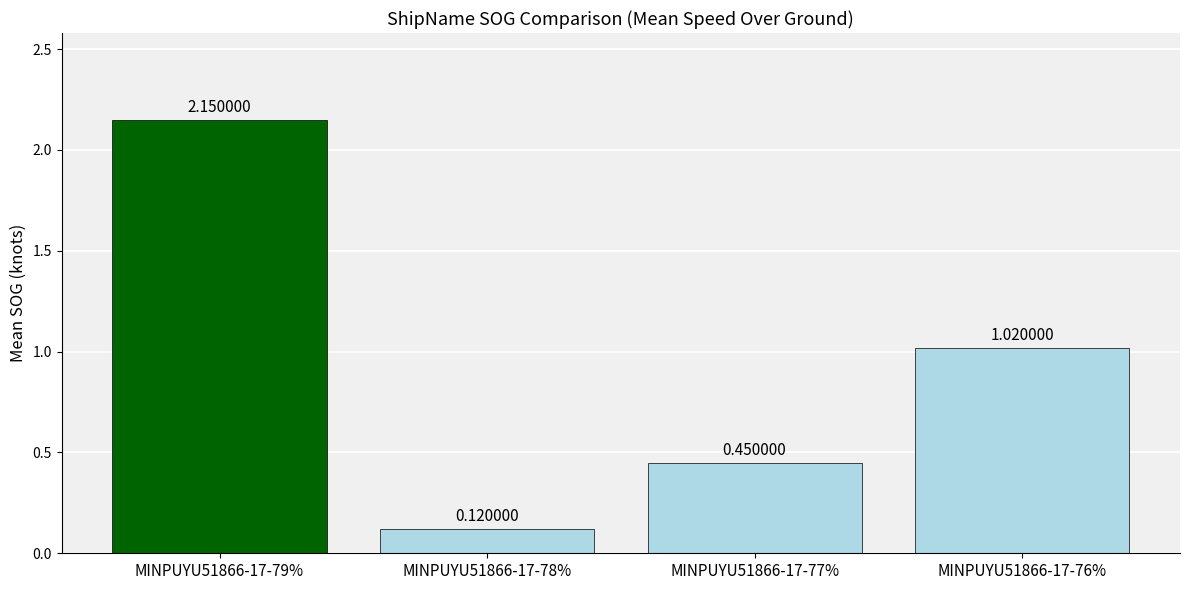

What is the sum of all values?

3.7